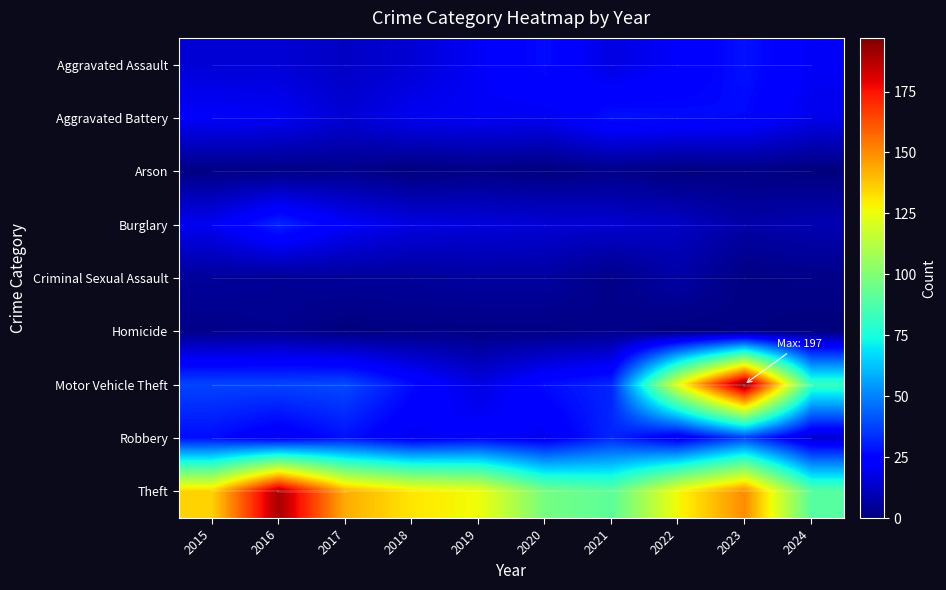

Between 2019 and 2023, which is larger?

2023